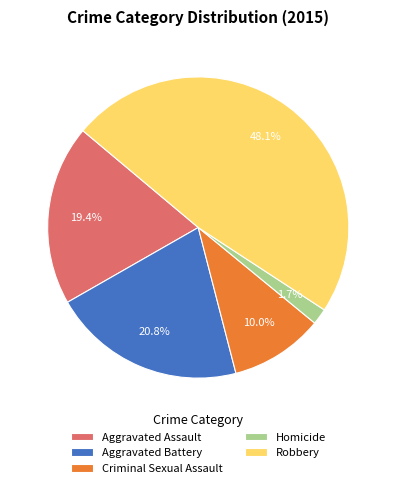

What is the ratio of the value at Aggravated Assault to the value at Criminal Sexual Assault?

1.9